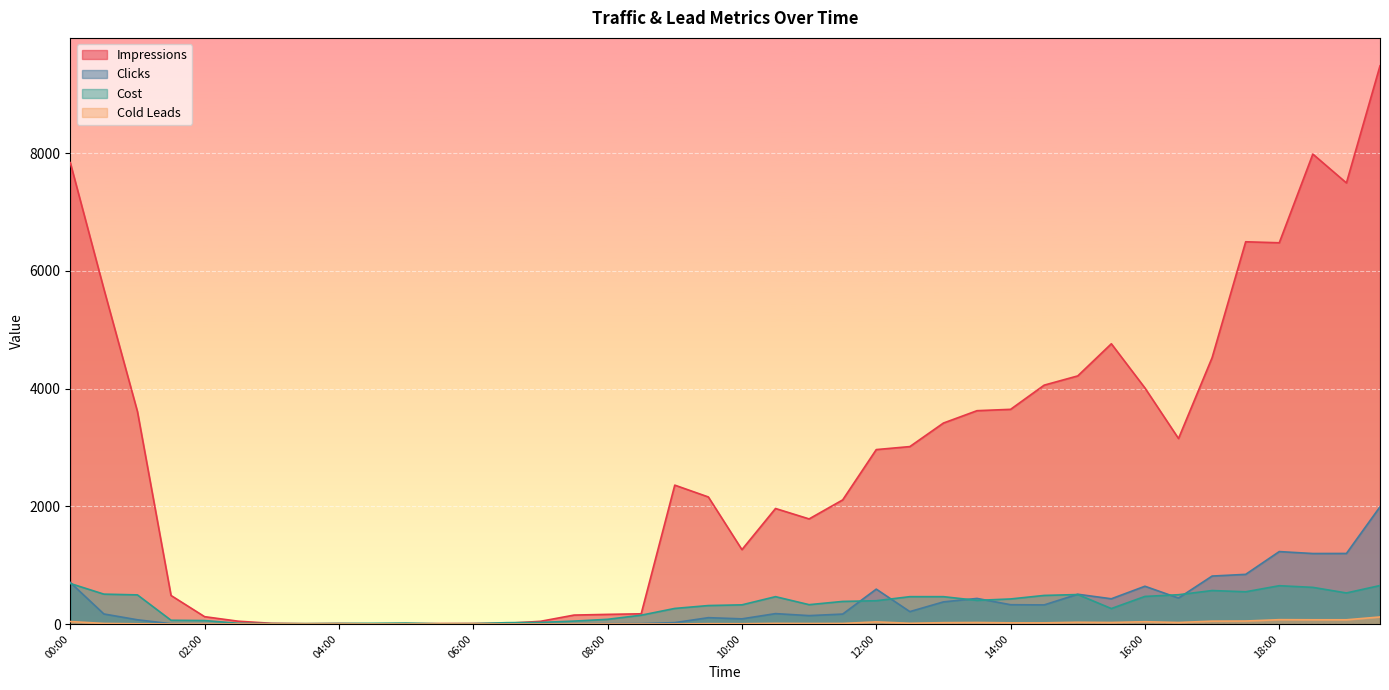

What is the label of the 13th point from the right?

13:30